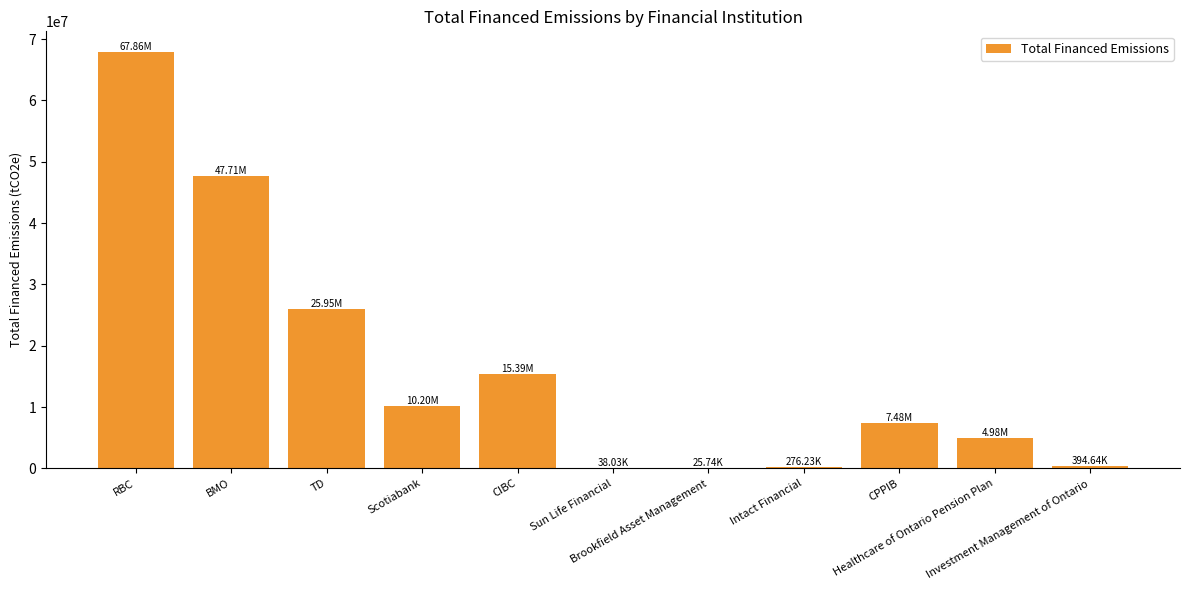

Are the bars horizontal?

No